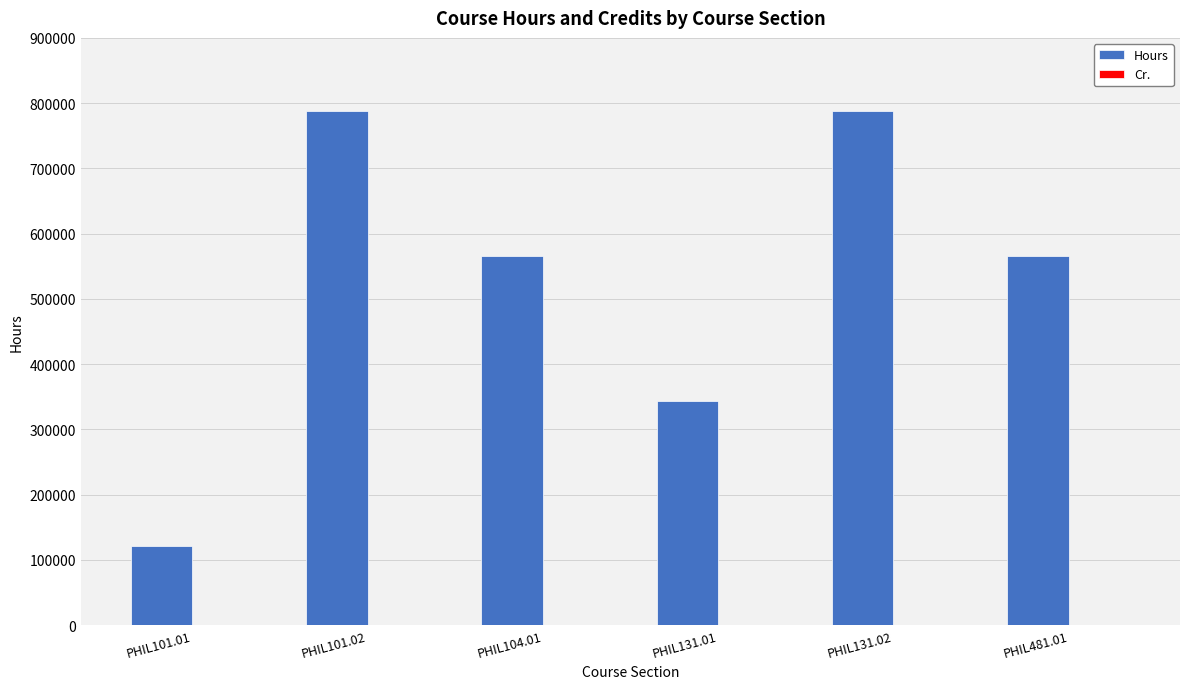

Does the chart contain stacked bars?

No